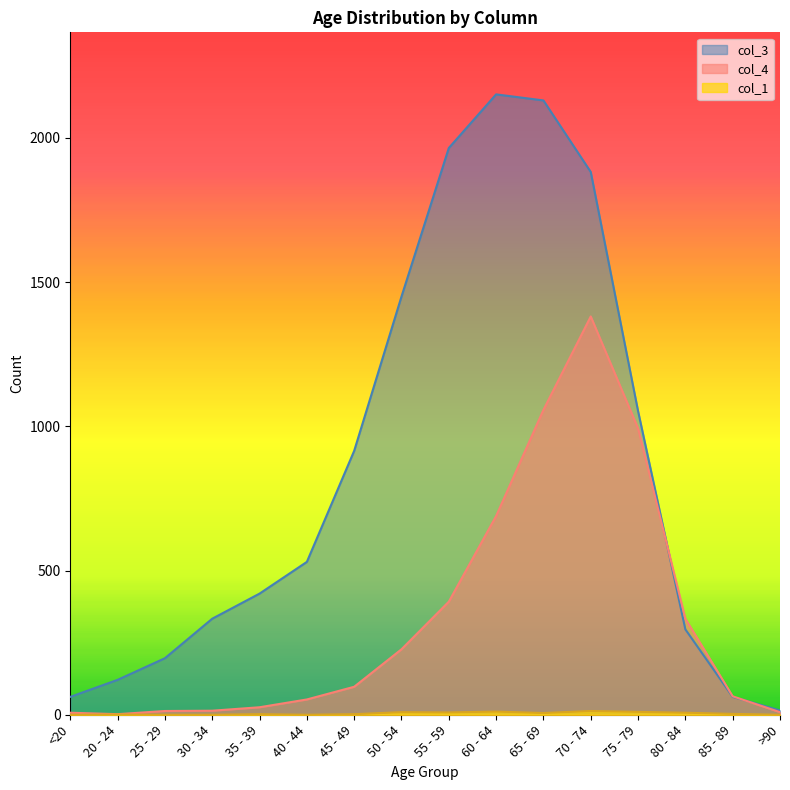

At how many categories does at least one series exceed 1007?

6